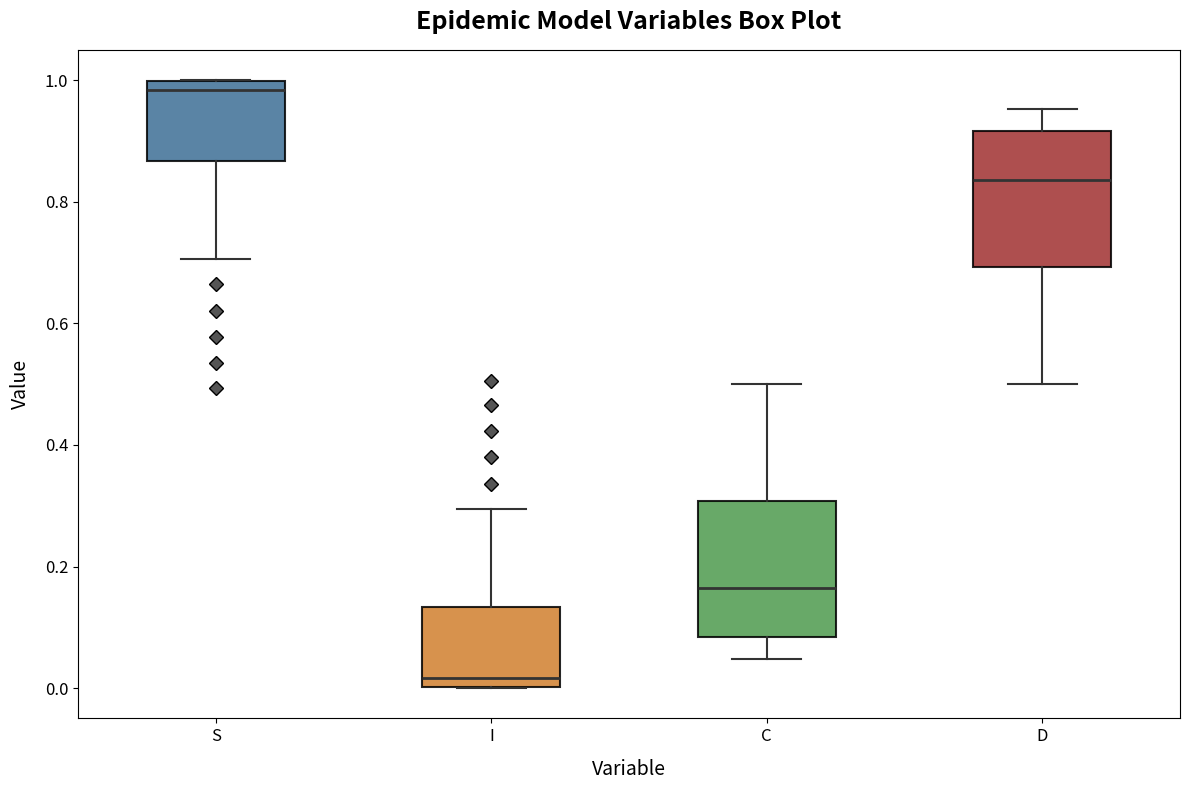

Which box's median line is the highest?

S